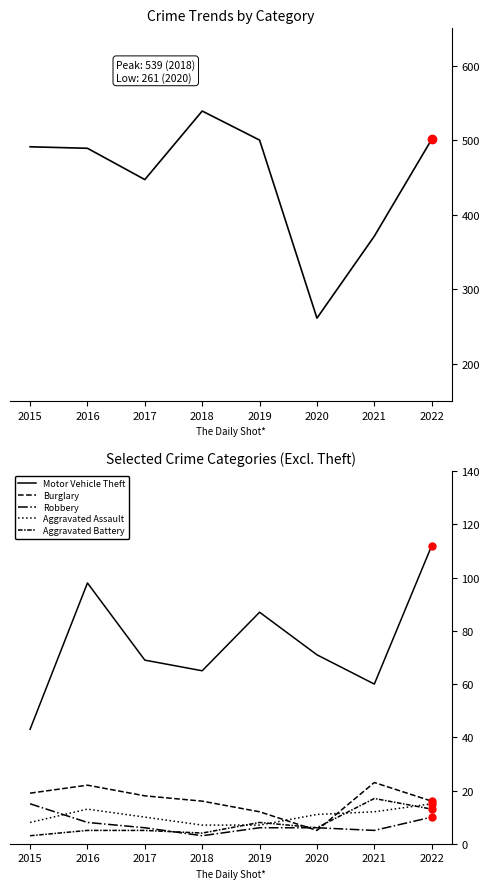

What is the value of the Aggravated Assault point at the 3rd from the left?

10